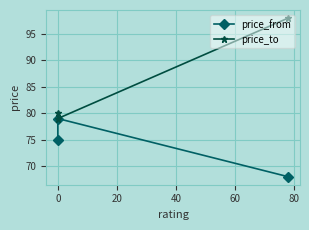

How many data points does each series have?

3